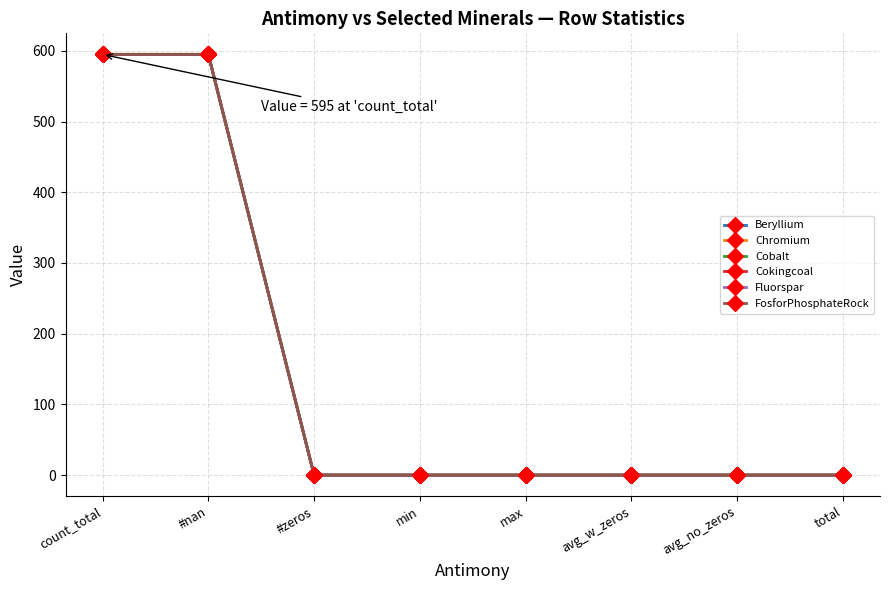

At which label is FosforPhosphateRock closest to 297?

#zeros